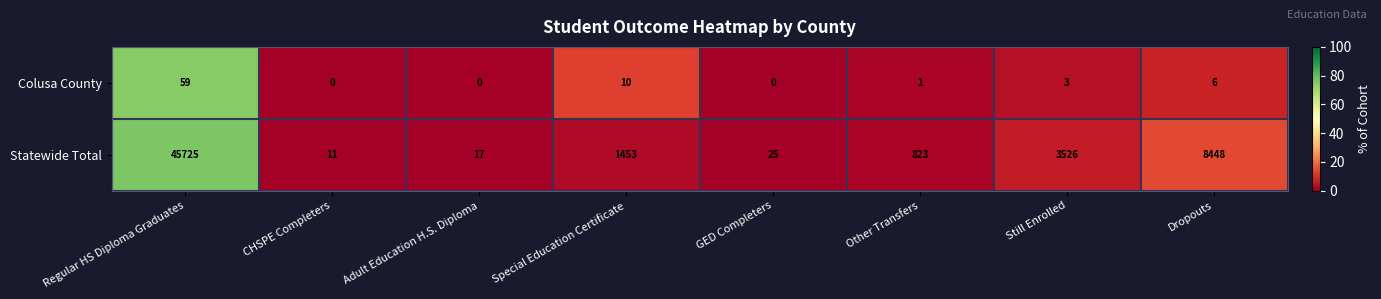

What is the difference between the Statewide Total values at Special Education Certificate and Adult Education H.S. Diploma?

1436